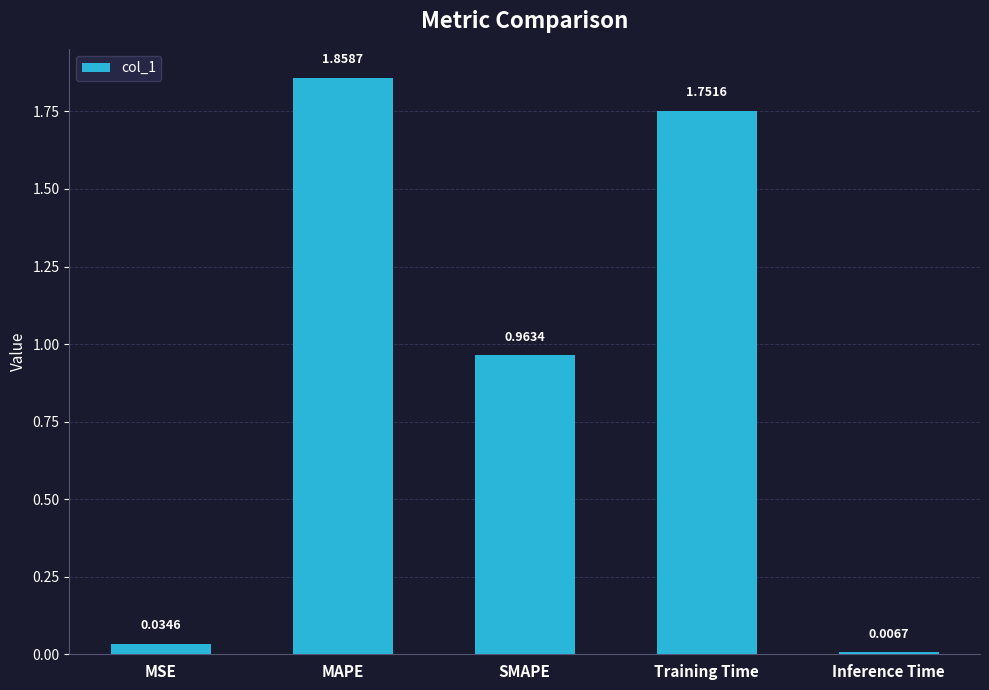

How many bars are there in total?

5